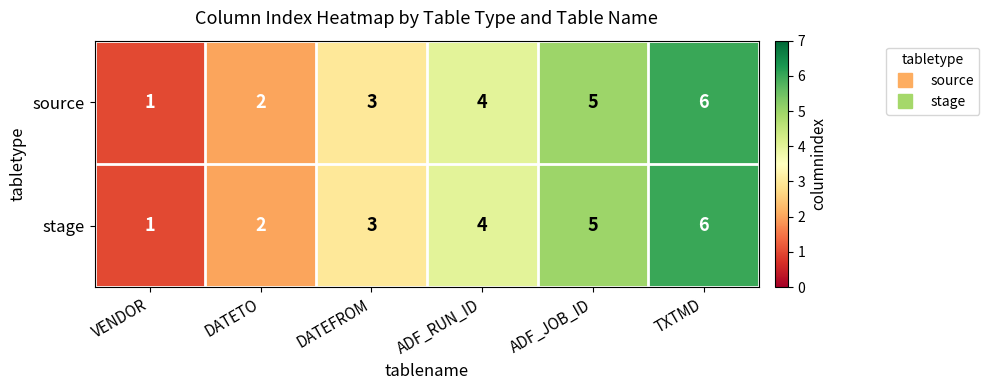

Which category has the highest value in the stage series?

TXTMD